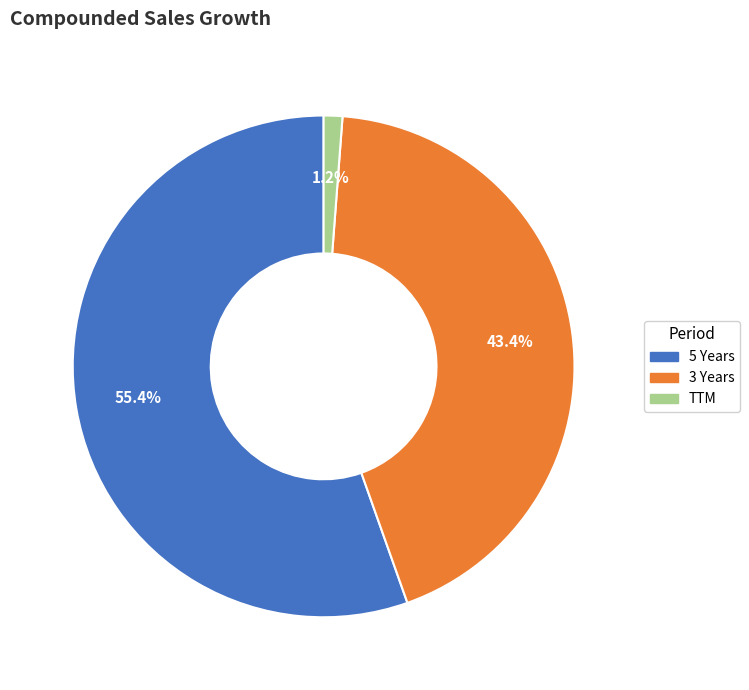

To the nearest percent, what is the difference between the largest and smallest slice percentages?

54%